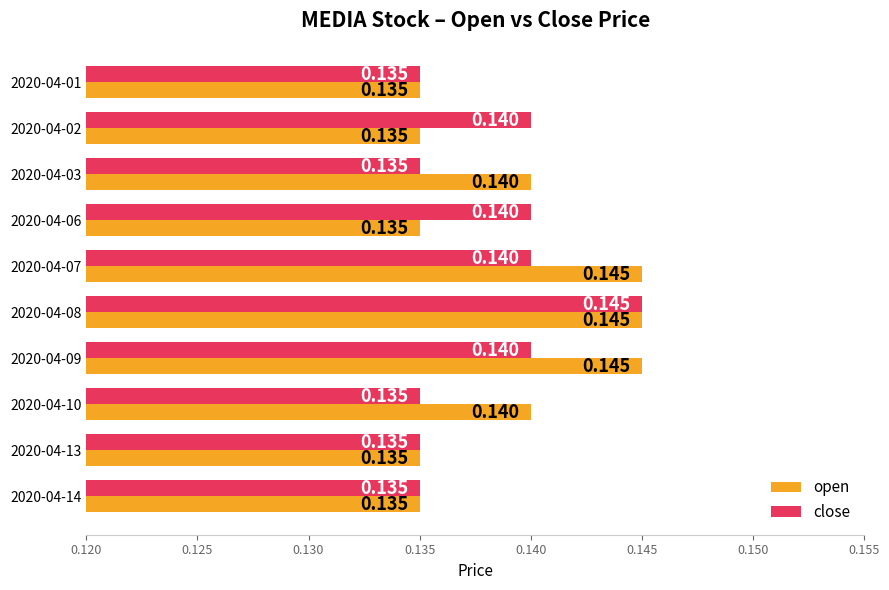

Rank the series at 2020-04-10 from highest to lowest value.

open, close